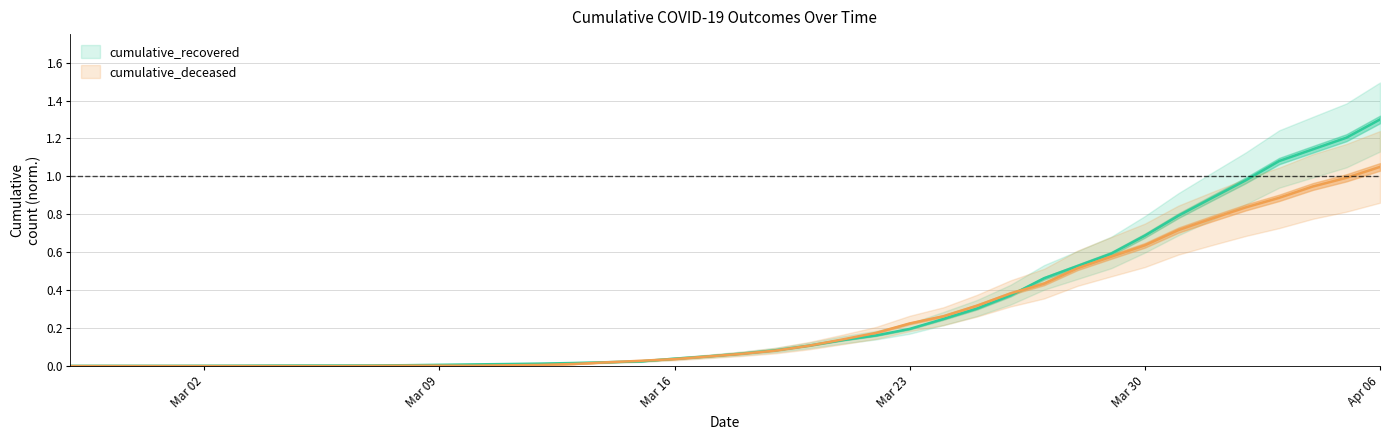

How many intersections are there between cumulative_recovered and cumulative_deceased?

4